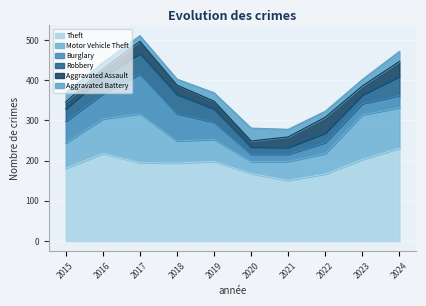

How many lines are shown in the chart?

6